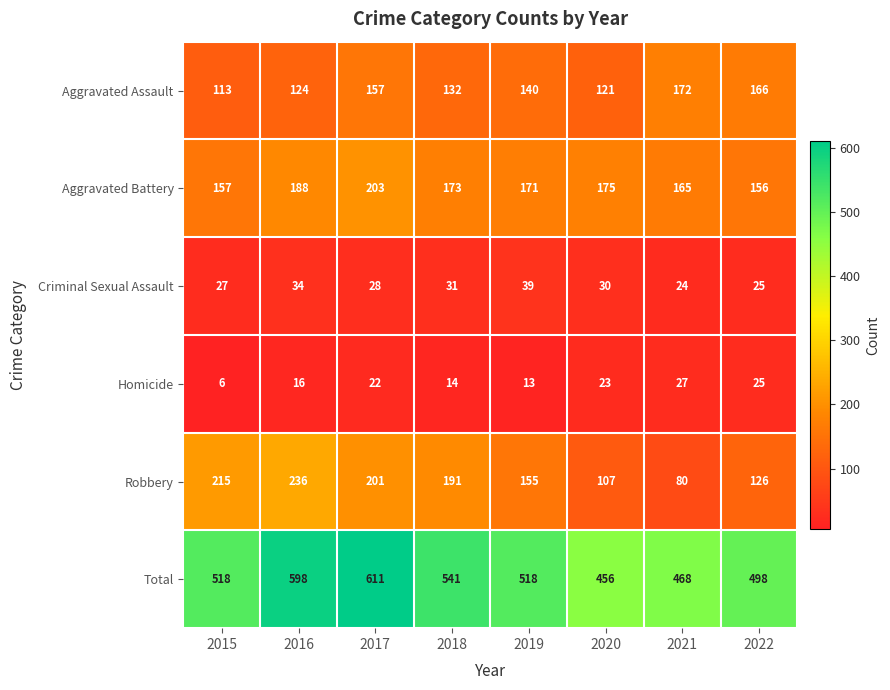

Rank the series by their maximum value, from lowest to highest.

Homicide, Criminal Sexual Assault, Aggravated Assault, Aggravated Battery, Robbery, Total